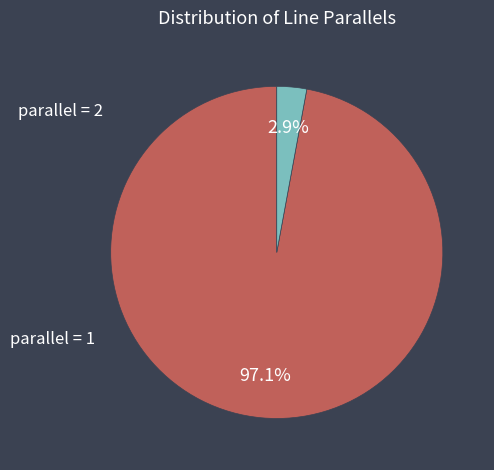

Is there any slice that represents more than half of the pie?

Yes